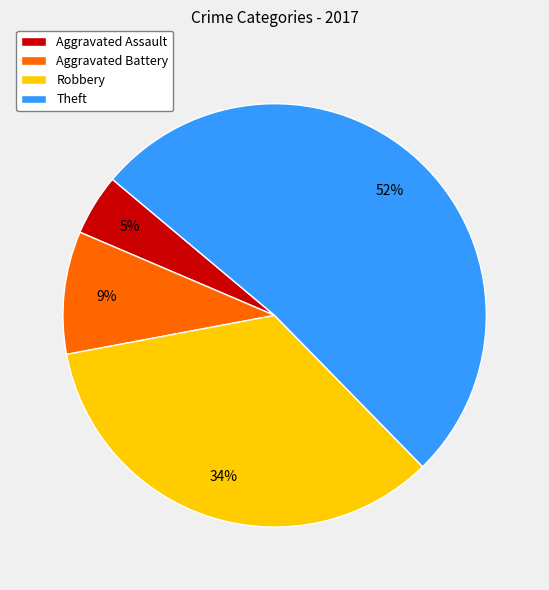

What is the ratio of the value at Theft to the value at Robbery?

1.5